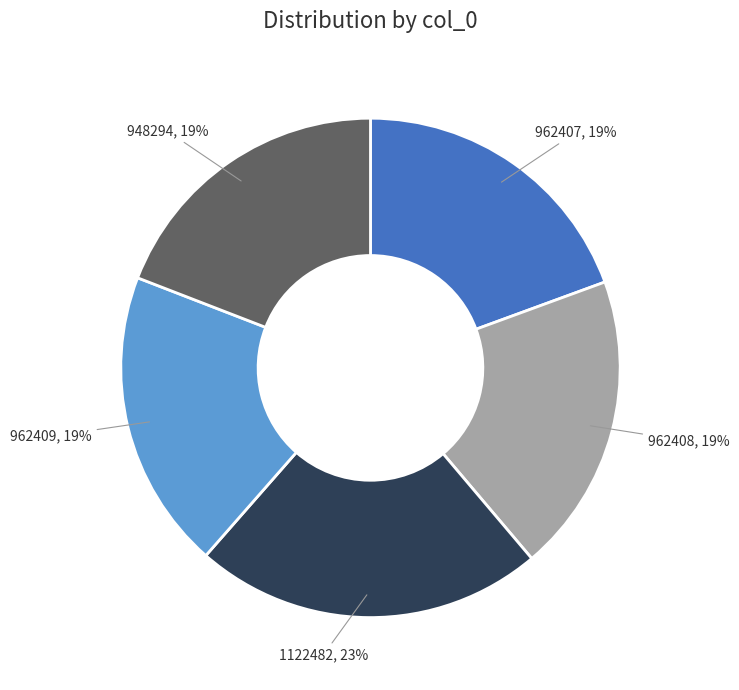

How many slices are in this pie chart?

5